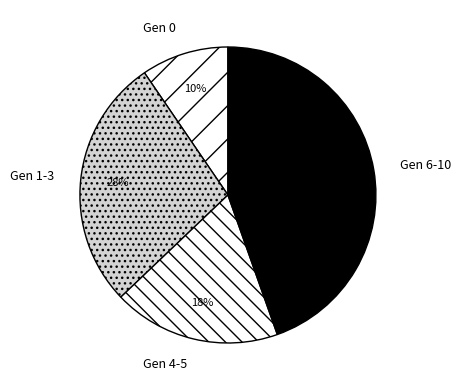

To the nearest percent, what percentage of the pie is Gen 6-10?

45%